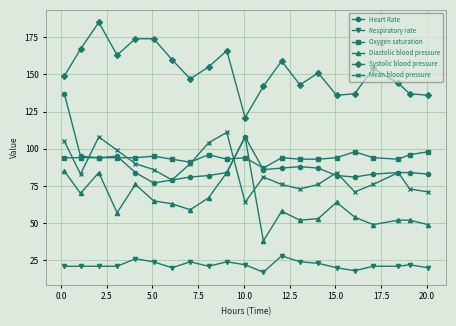

True or false: Systolic blood pressure and Diastolic blood pressure cross at least once.

False